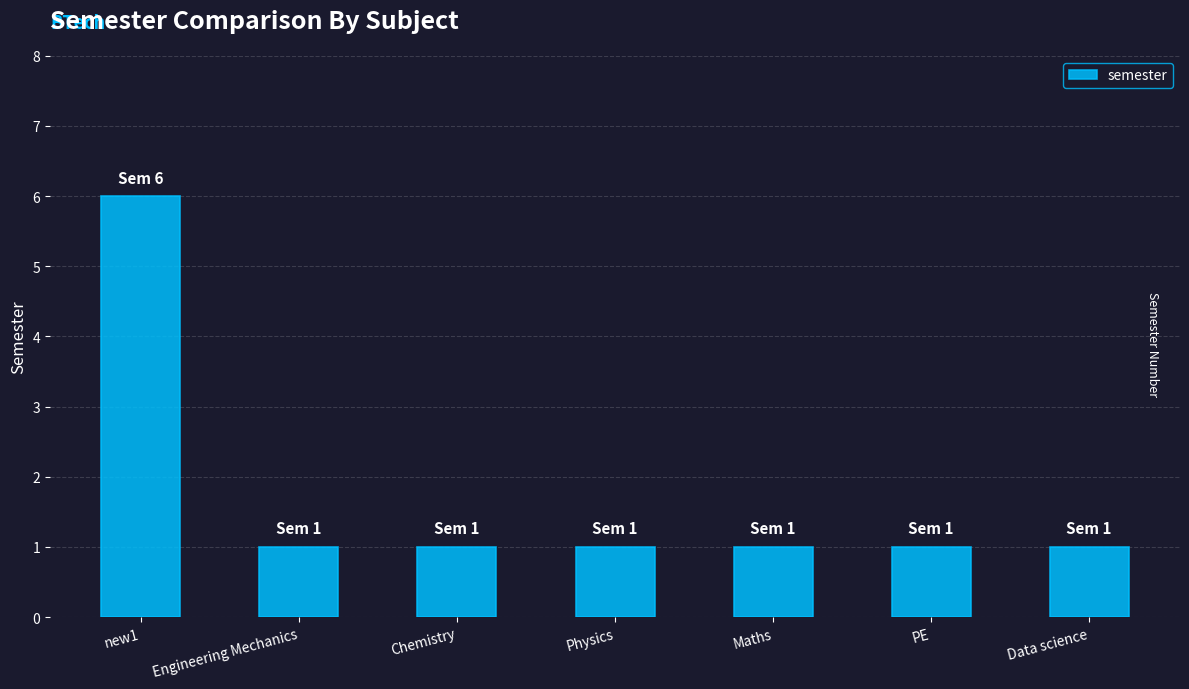

Between new1 and Data science, which is larger?

new1